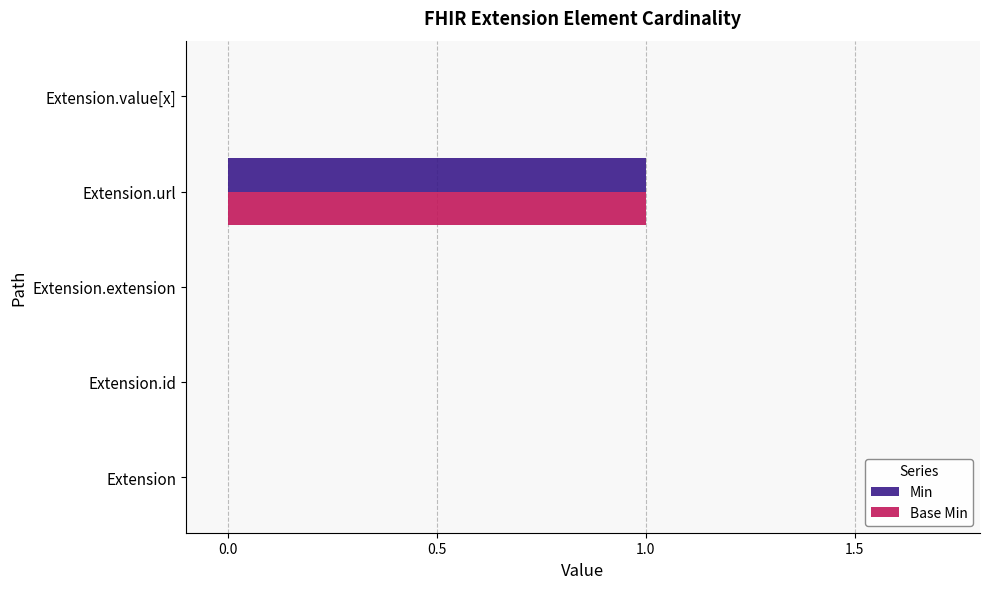

What are all the series names shown in the legend?

Min, Base Min